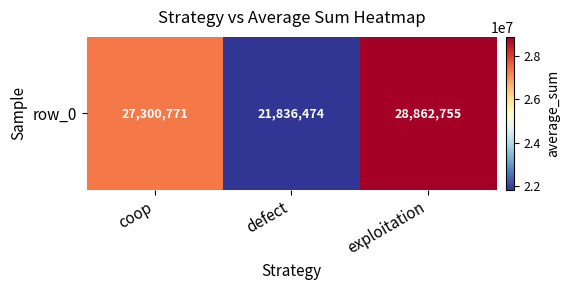

What is the average value?

26000000